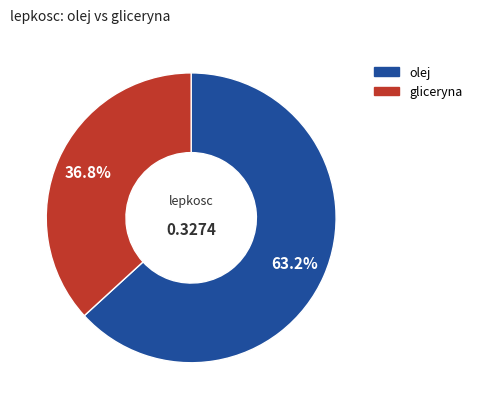

Does olej account for over 50% of the chart?

Yes